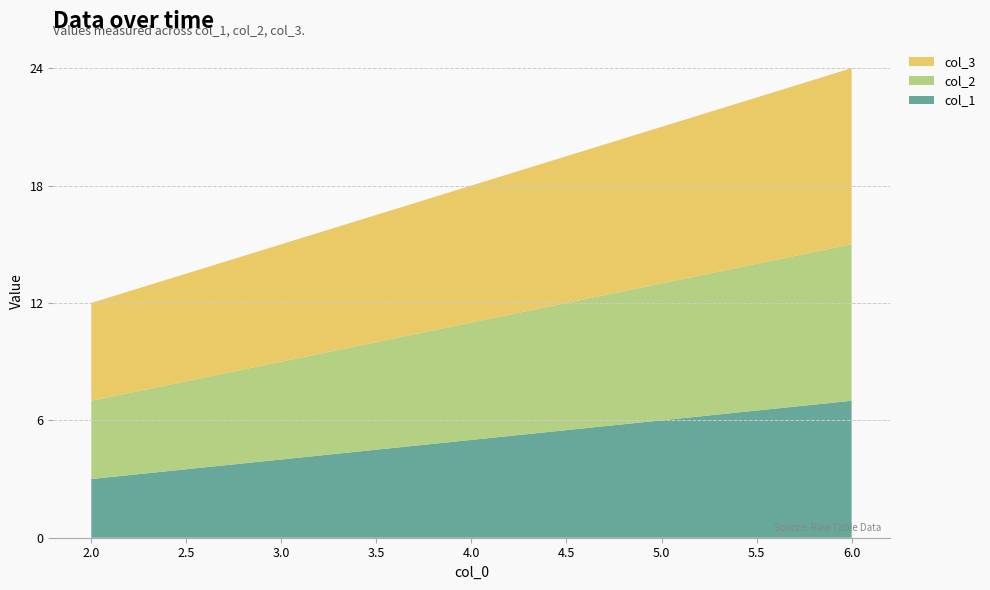

Reading right to left, what are all the values shown in this chart?

col_1: 7	6	5	4	3
col_2: 8	7	6	5	4
col_3: 9	8	7	6	5